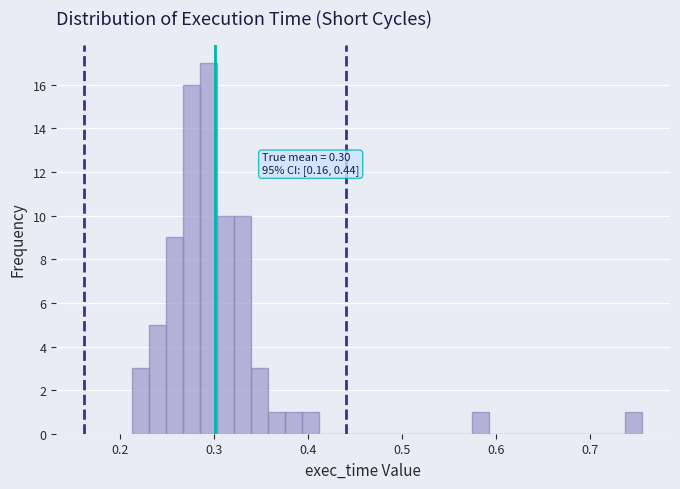

Read against the x-axis, roughly where is the centre of the tallest bar?

0.29